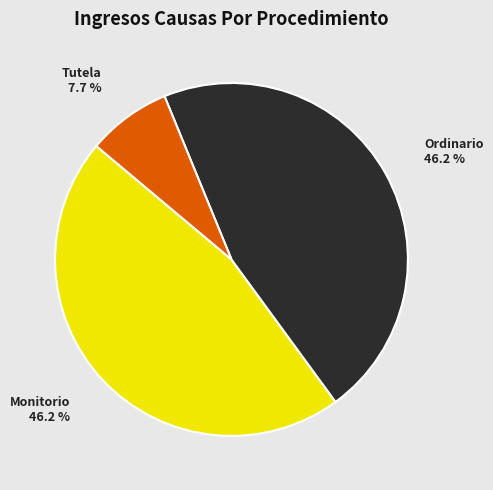

To the nearest percent, what portion does Tutela represent?

8%